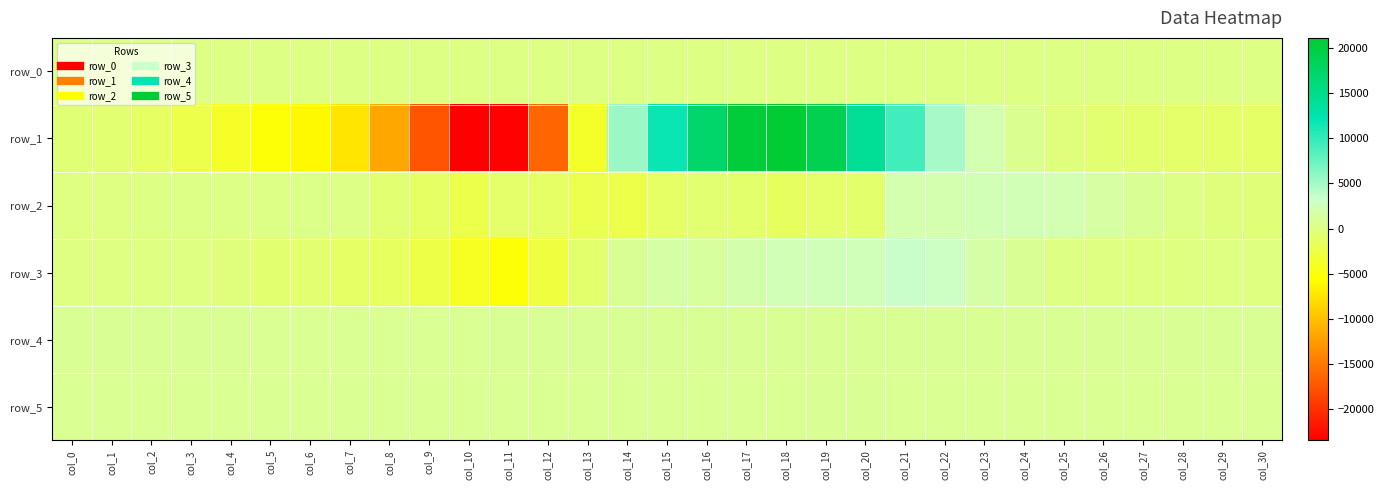

Is it true that row_3 equals 4574.0 at col_22?

False